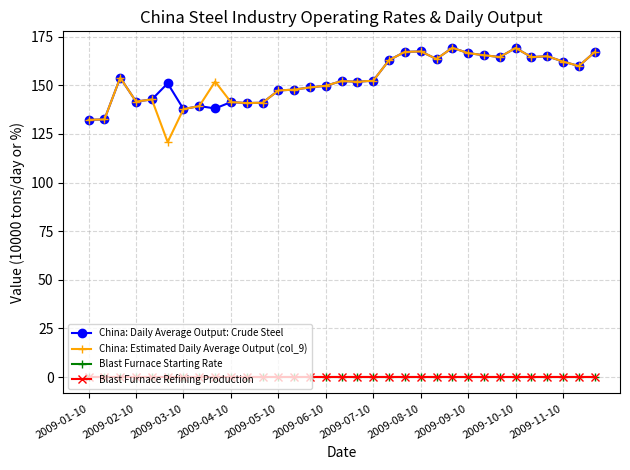

Which category has the highest value in the Blast Furnace Refining Production series?

2009-01-10